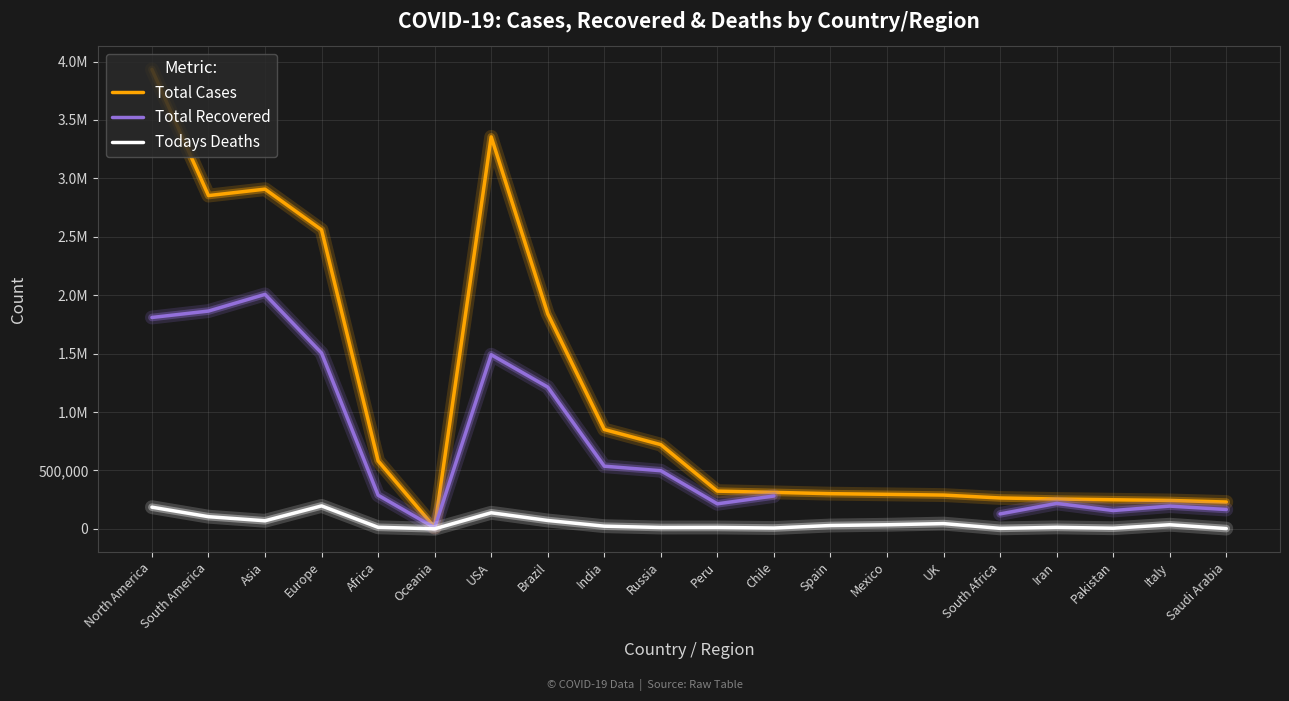

At how many categories does at least one series exceed 904935?

6